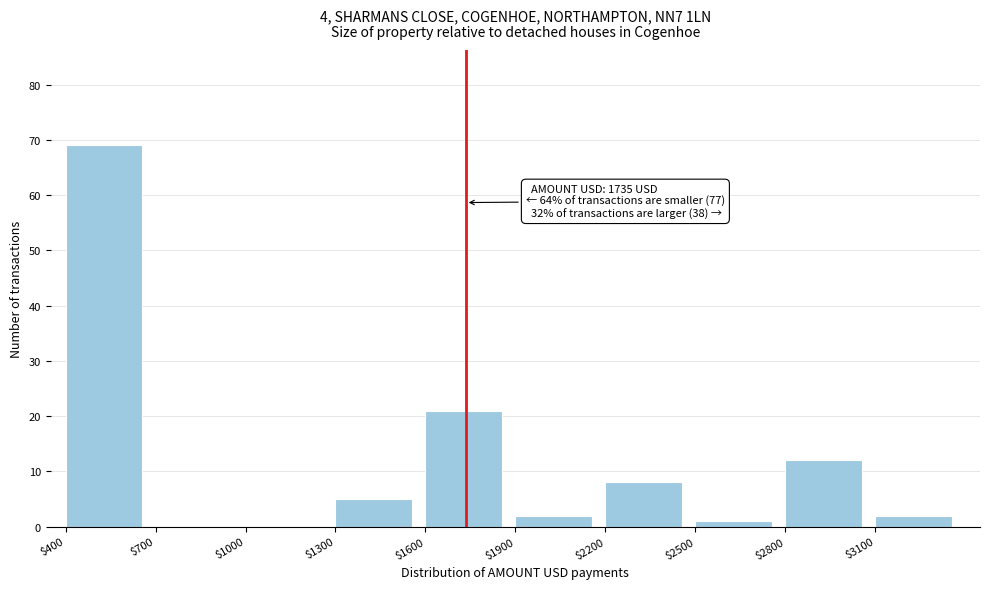

Over which range of the x-axis is the bar tallest?

400 to 700